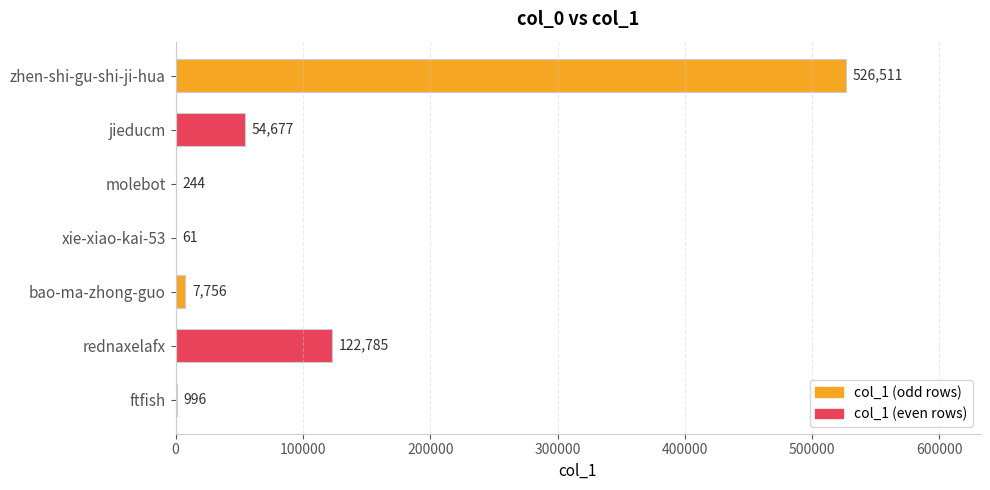

What is the sum of the values at molebot and jieducm?

54921